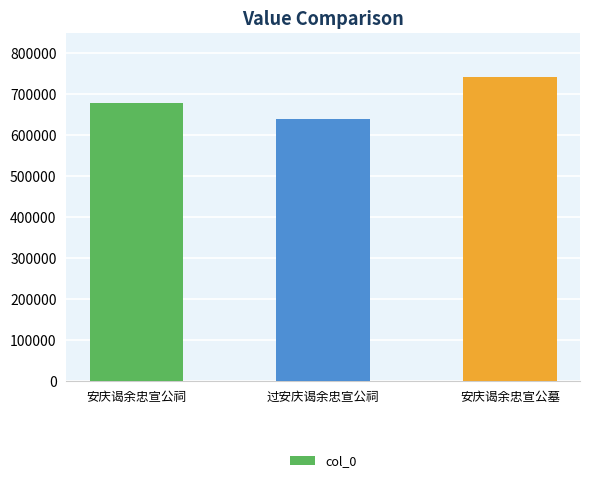

What is the smallest value displayed?

640703